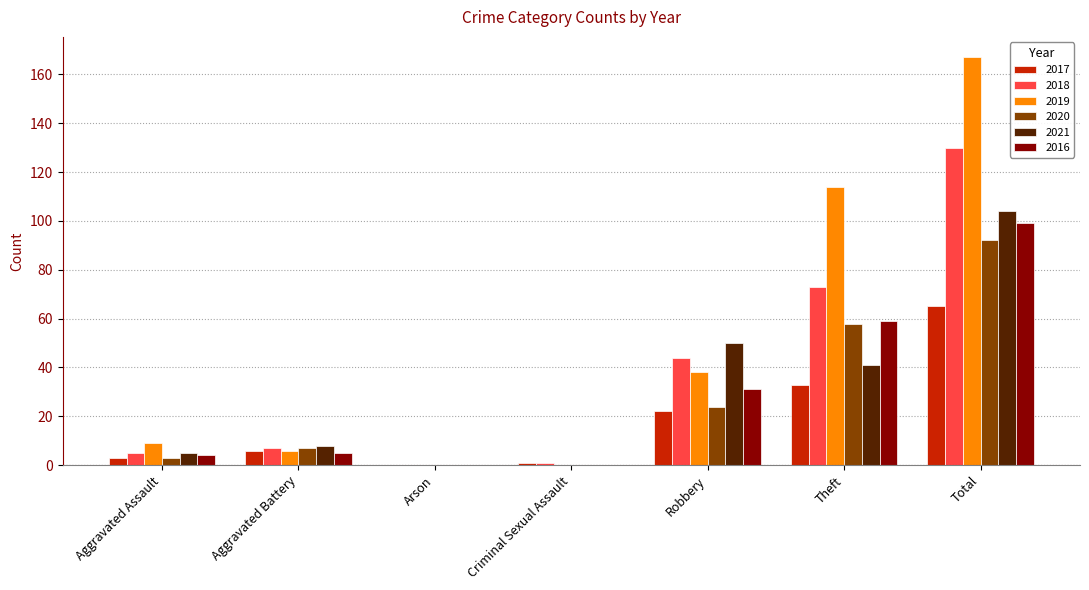

Where is 2021 nearest to the value 52?

Robbery